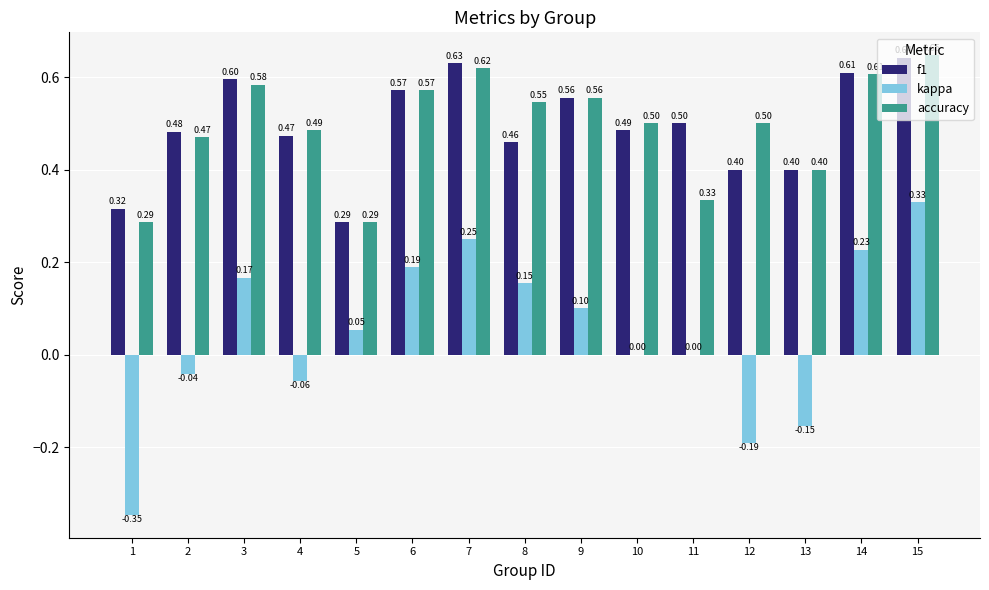

Is the value of f1 at 11 greater than the value of kappa at 1?

Yes